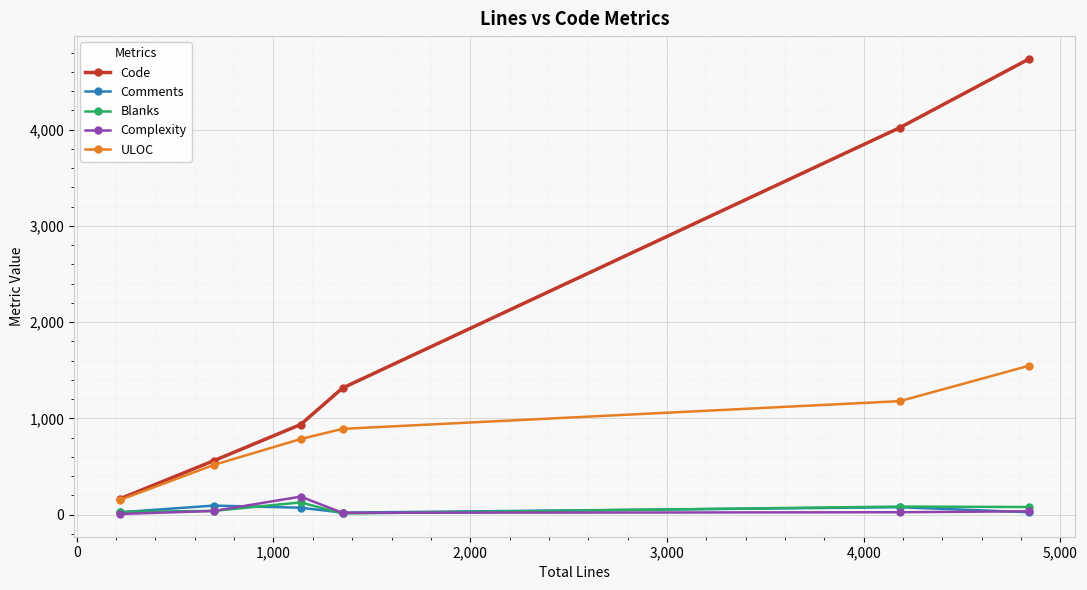

True or false: ULOC has more than 2 interior local peaks.

False